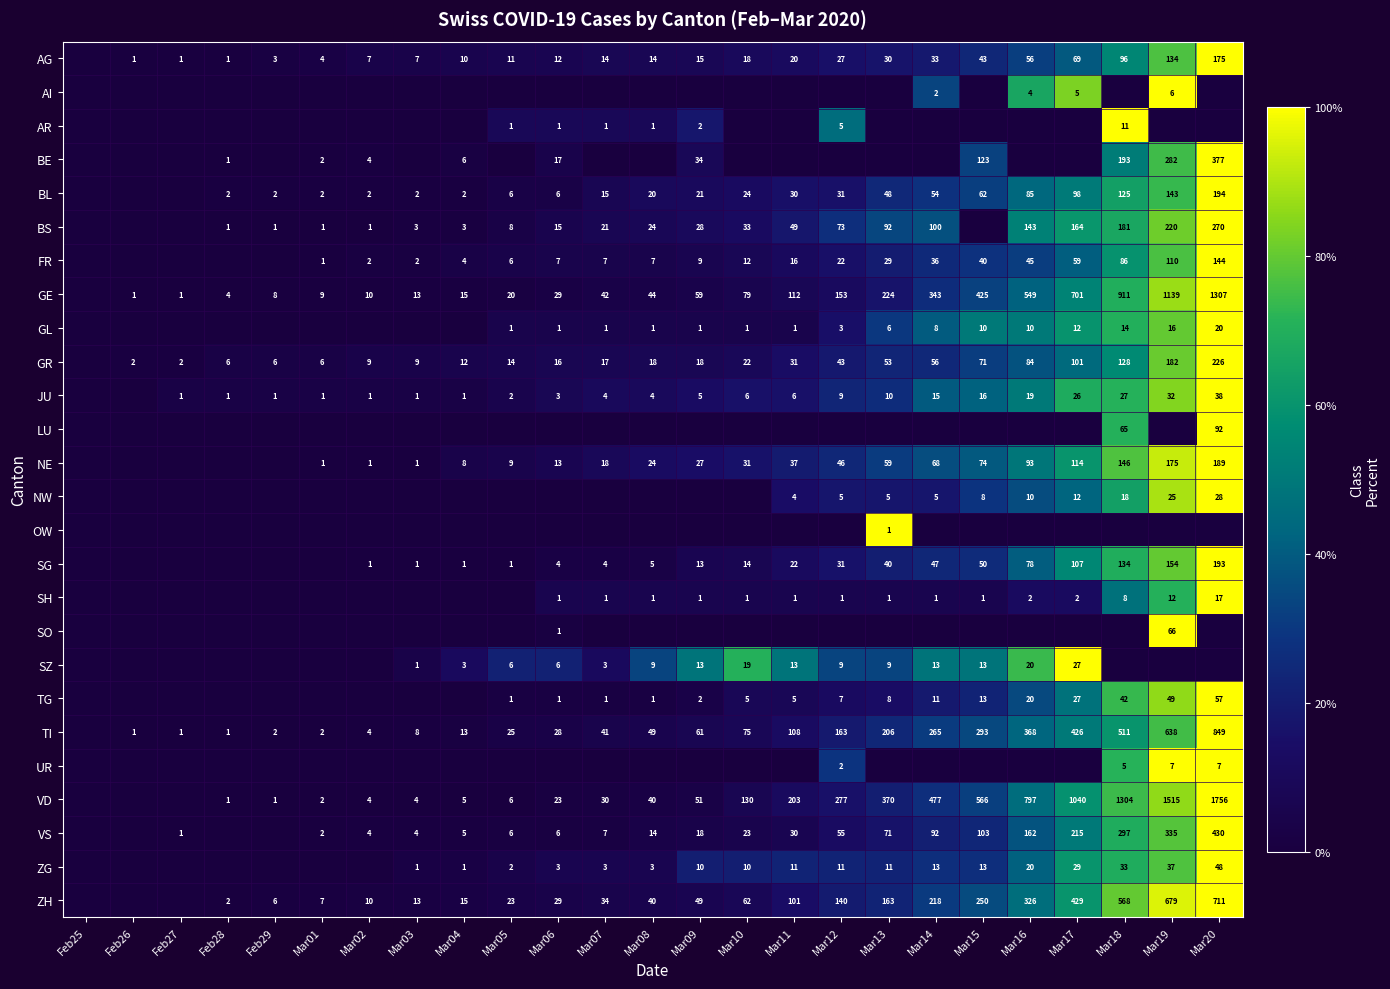

Between Mar04 and Mar12, which is larger?

Mar12